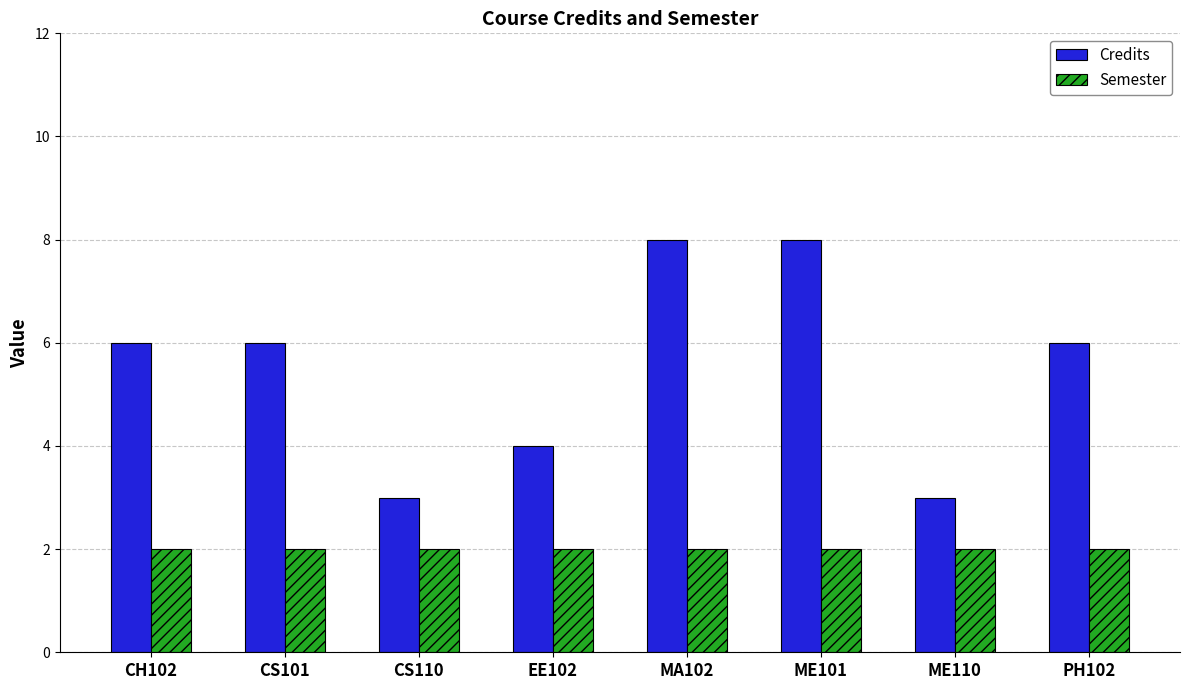

What is the maximum value shown in the chart?

8